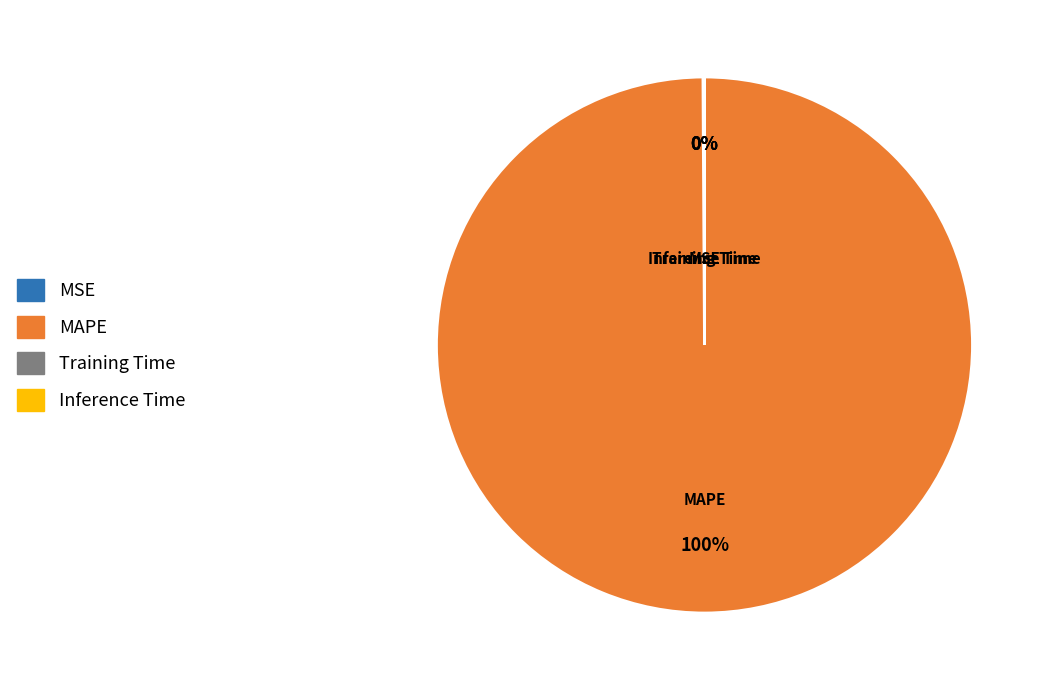

To the nearest percent, what is the average slice percentage?

25%